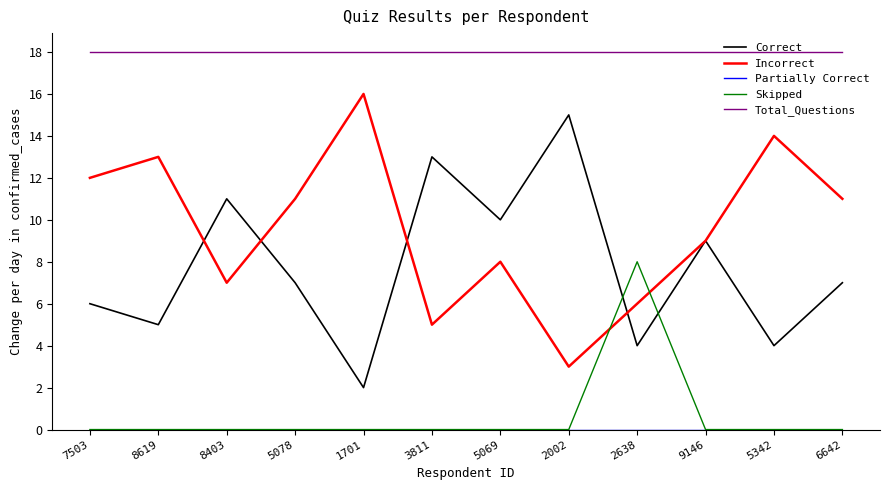

Read the Correct value at 8403.

11